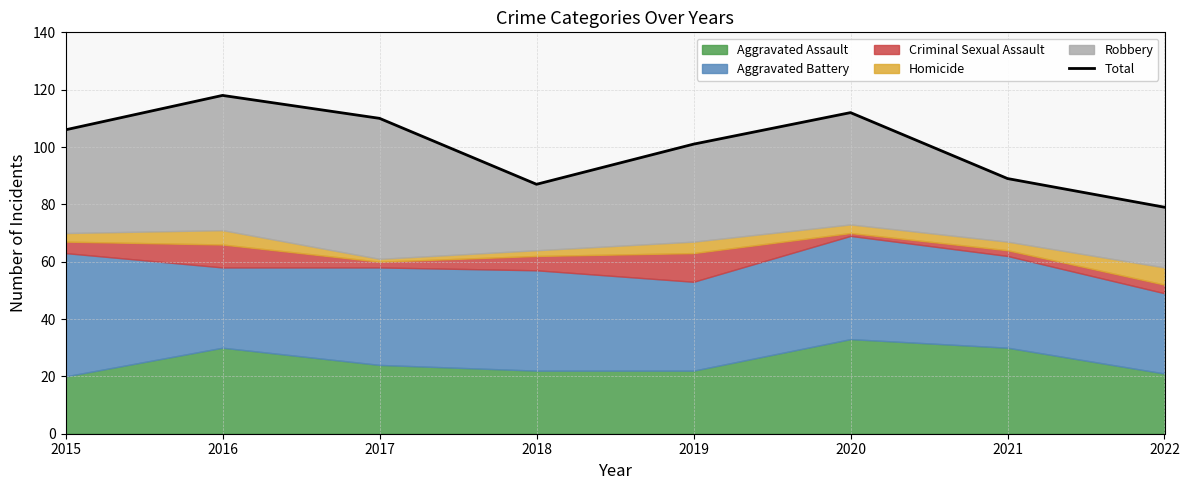

Count the number of values greater than 106.

3